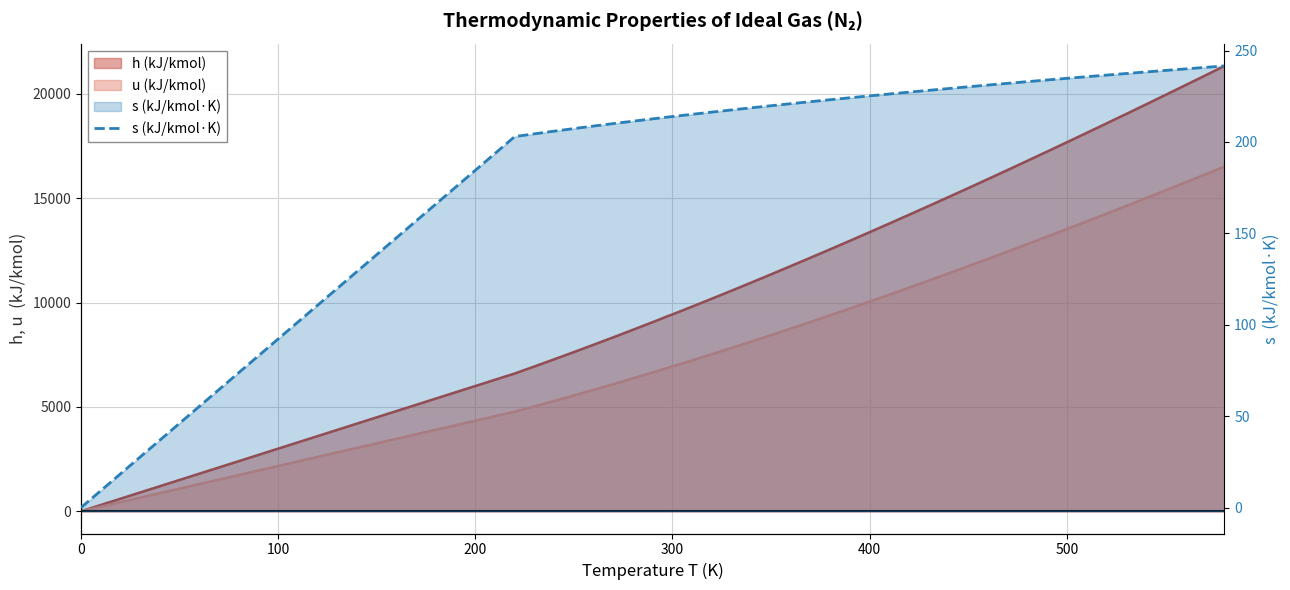

How many data points are less than 224?

19